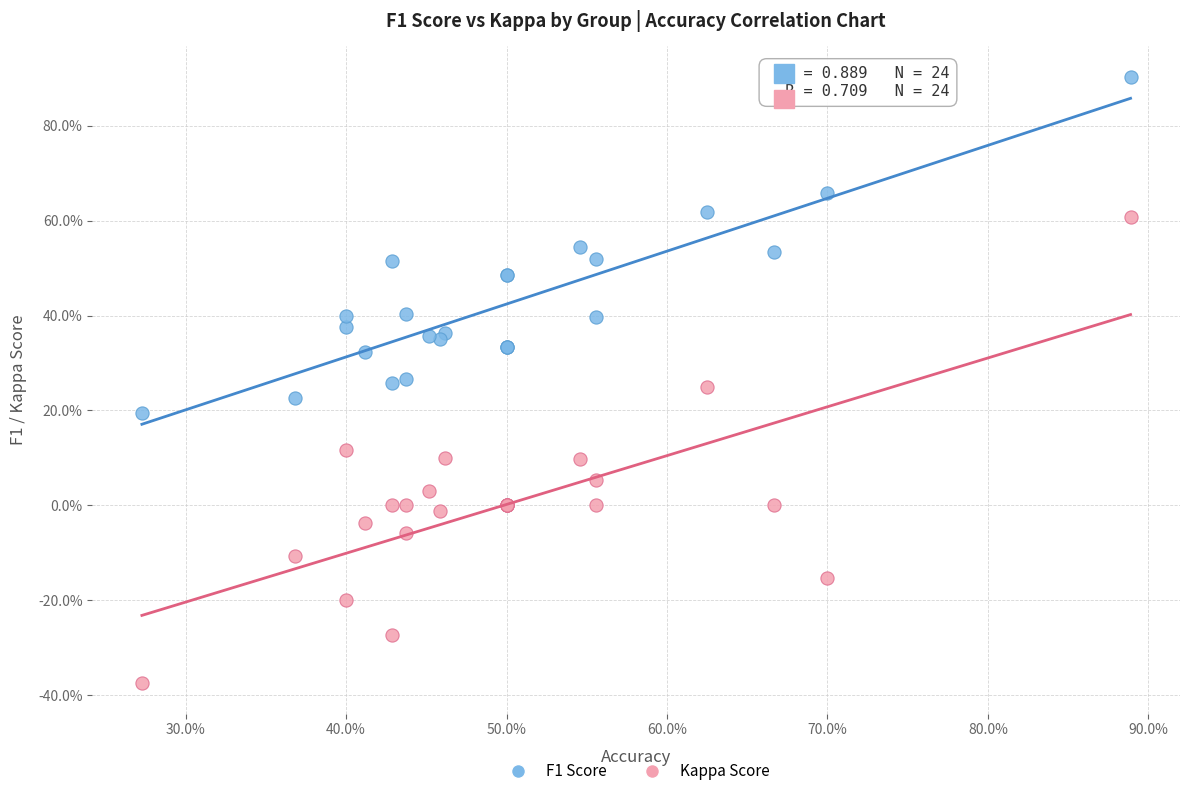

Which series reaches the minimum Y coordinate?

Kappa Score